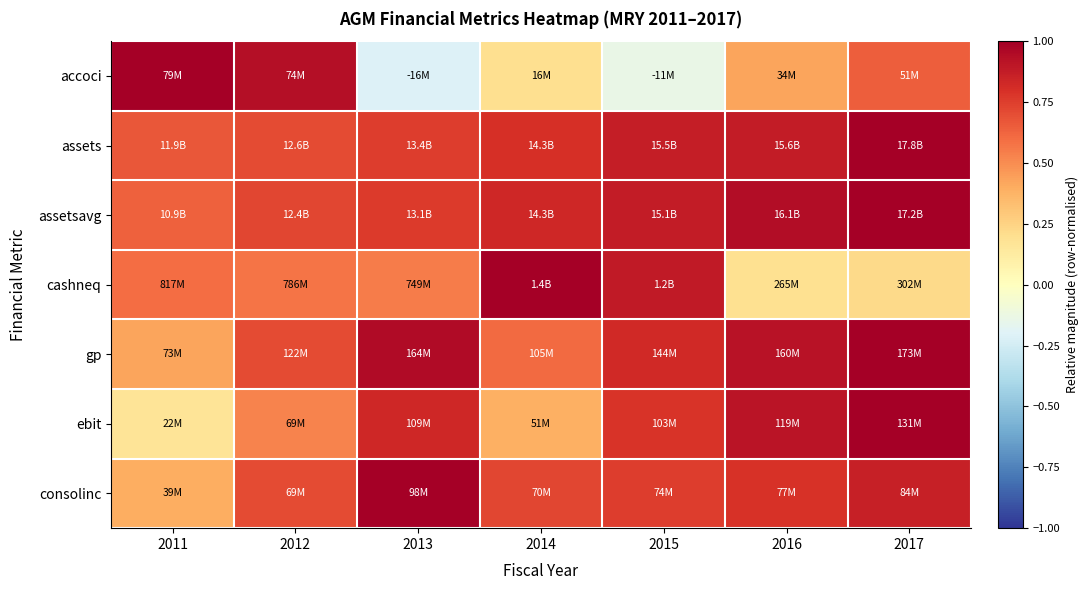

What is the greatest value displayed?

1.0